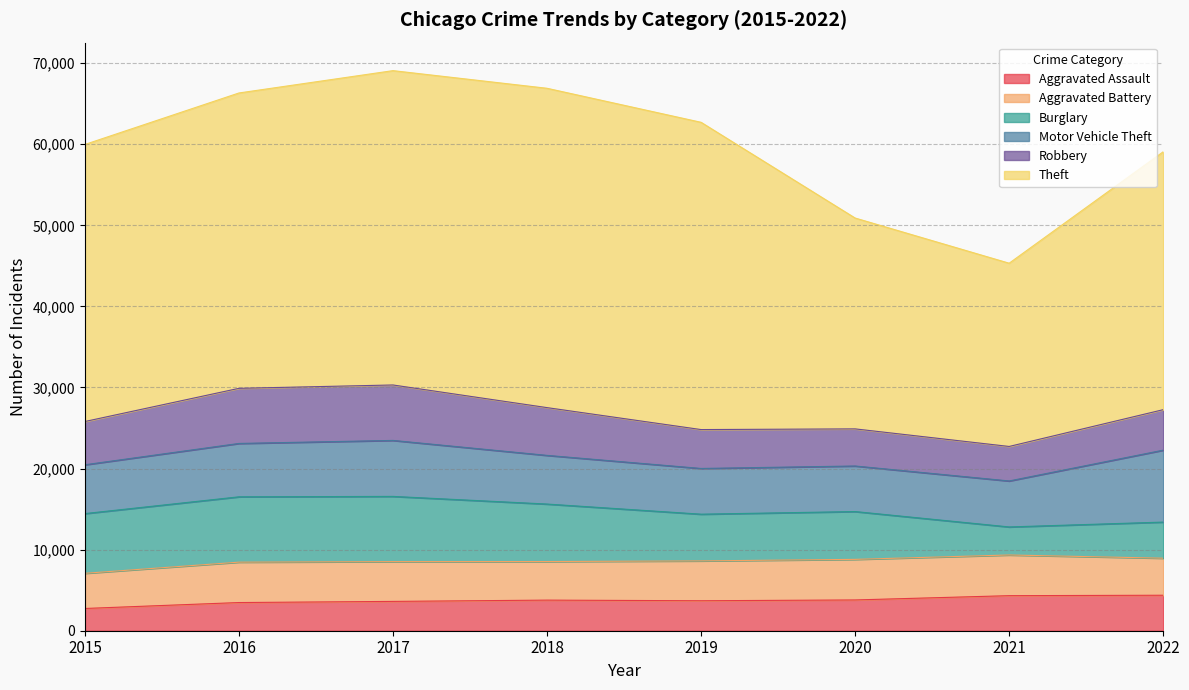

At which category is the sum across all series the highest?

2017